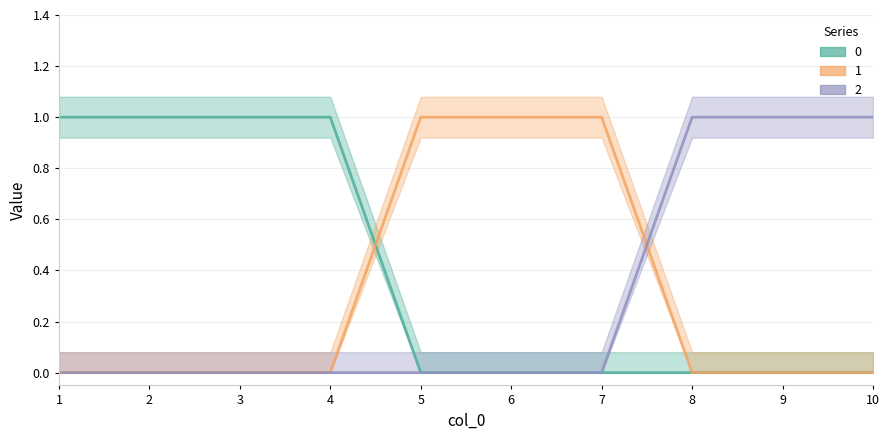

True or false: 2 and 0 intersect in this chart.

False